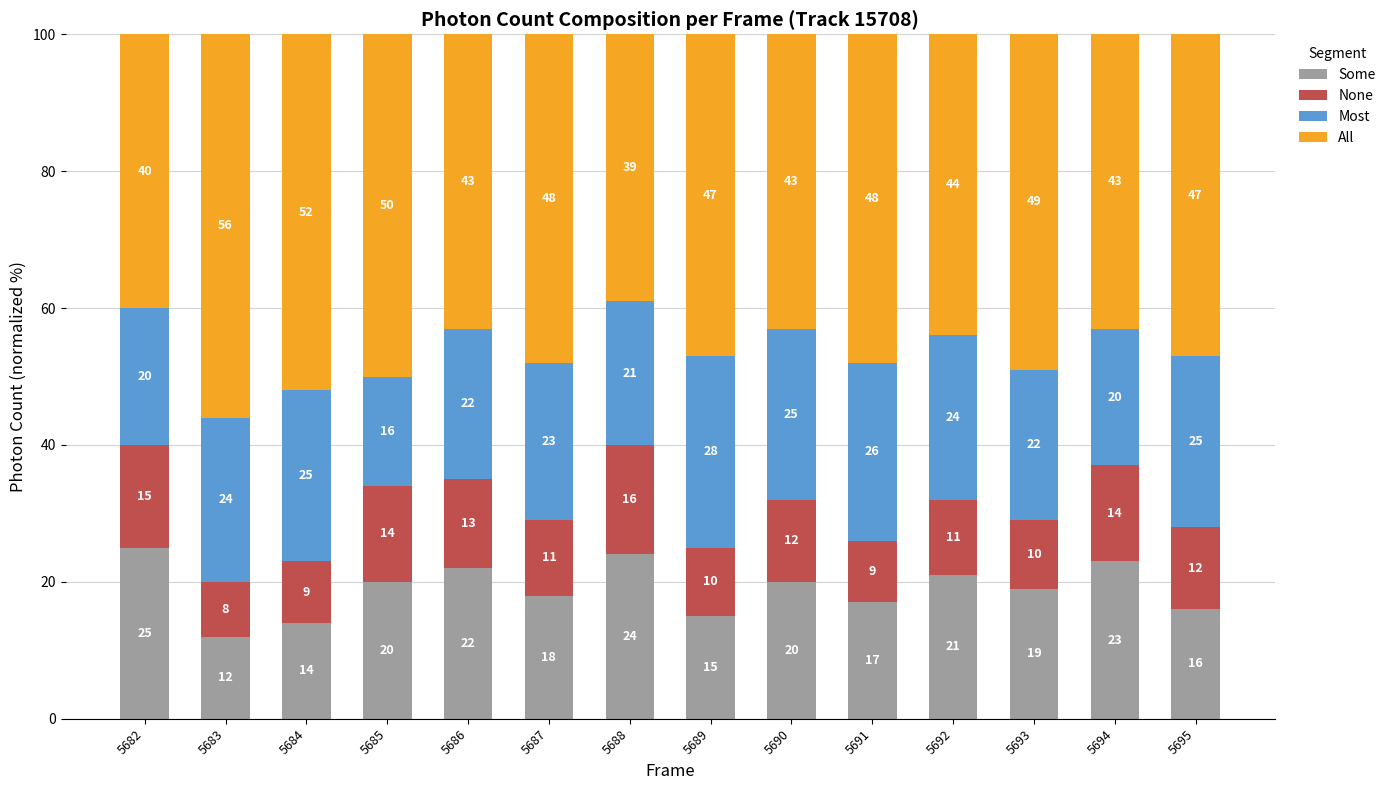

At which label does Some first exceed 20?

5682